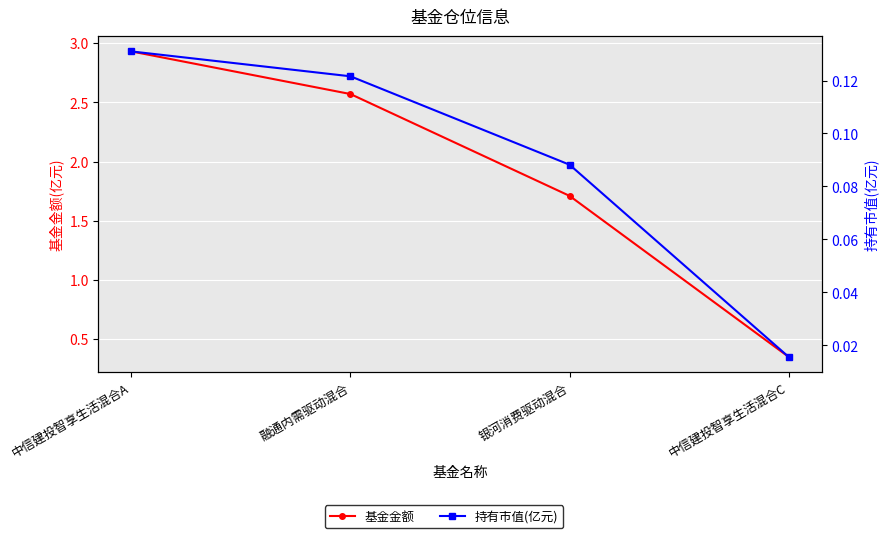

Is the value of 基金金额 at 银河消费驱动混合 greater than the value of 持有市值(亿元) at 中信建投智享生活混合C?

Yes